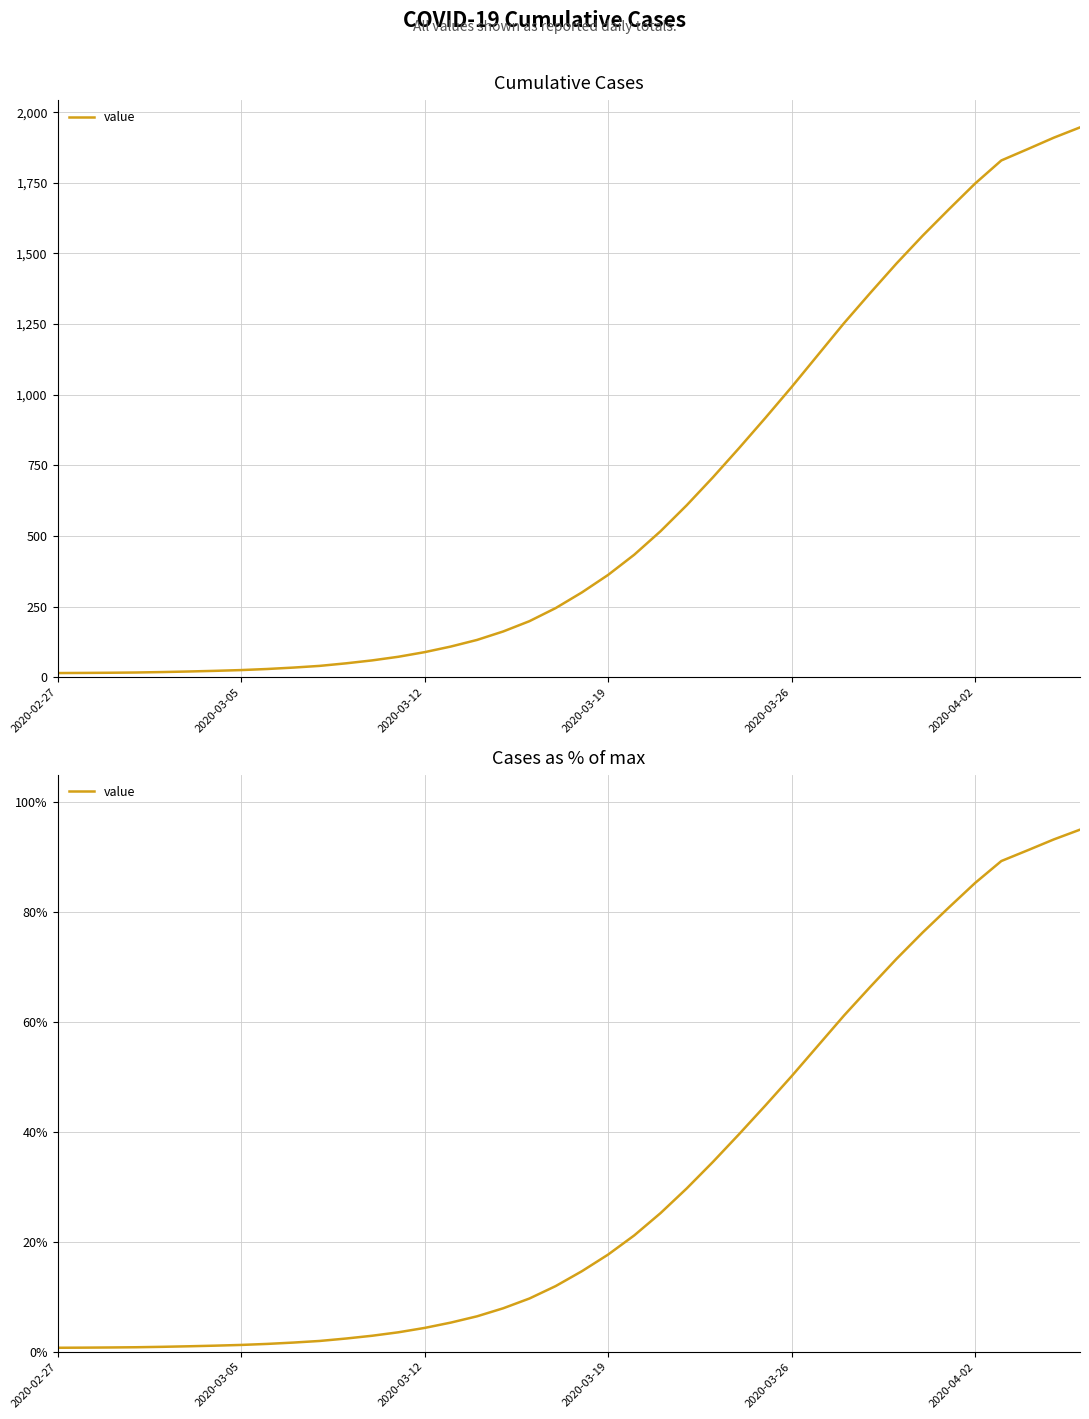

How many lines are shown in the chart?

1